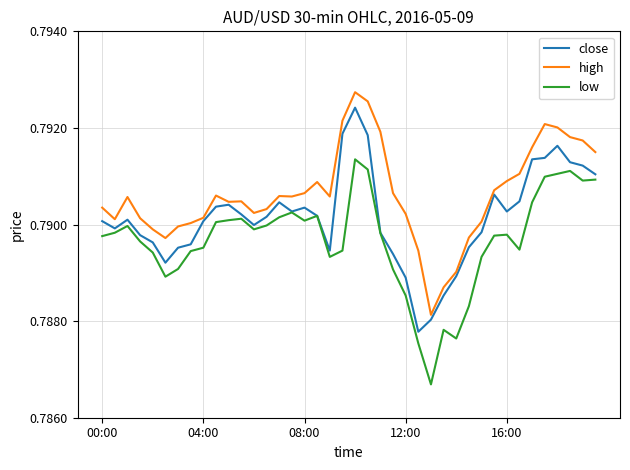

True or false: high and low intersect in this chart.

False